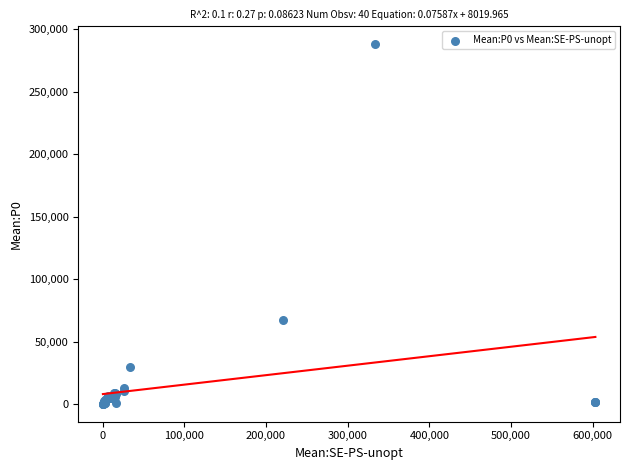

What Y value in the scatter plot is closest to 144173?

67184